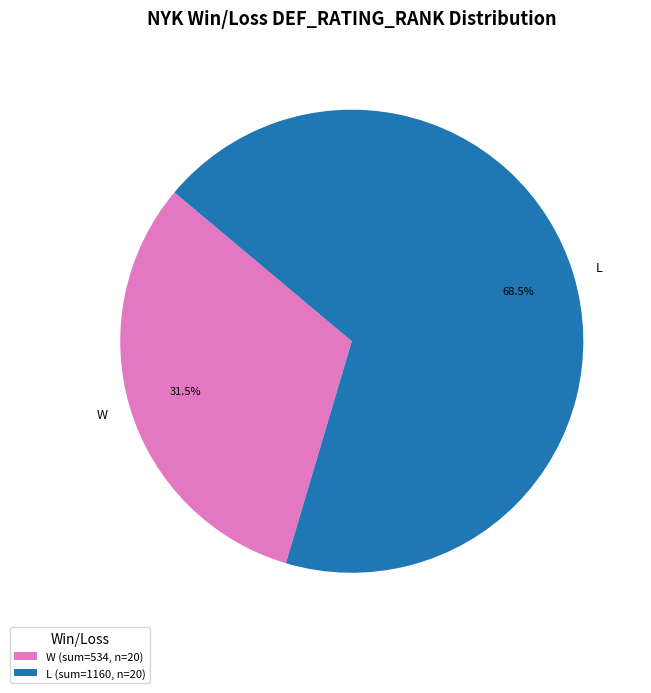

How many slices are in this pie chart?

2